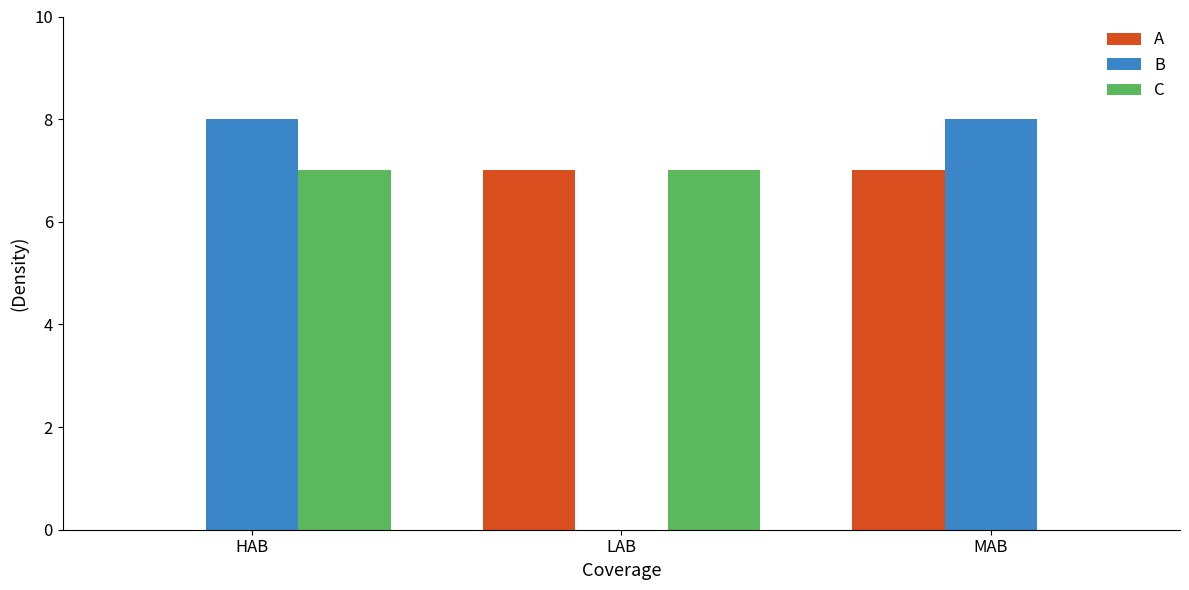

What is the sum of the B values at LAB and MAB?

8